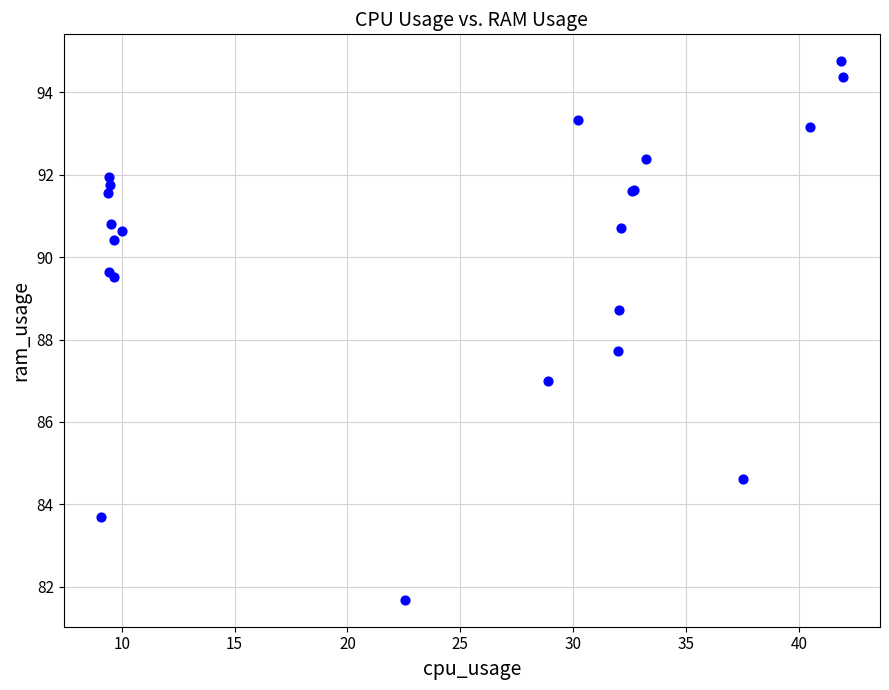

What Y value in the scatter plot is closest to 88?

87.7